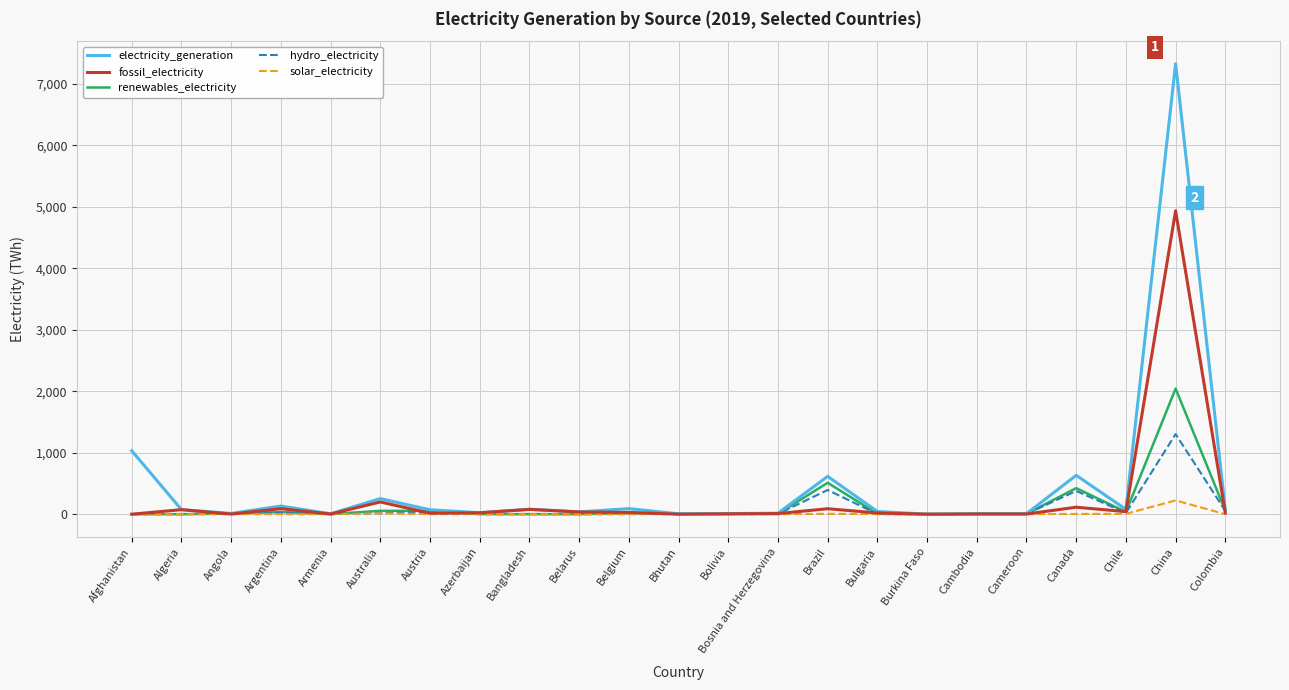

Is the value of renewables_electricity at Algeria greater than the value of electricity_generation at Chile?

No